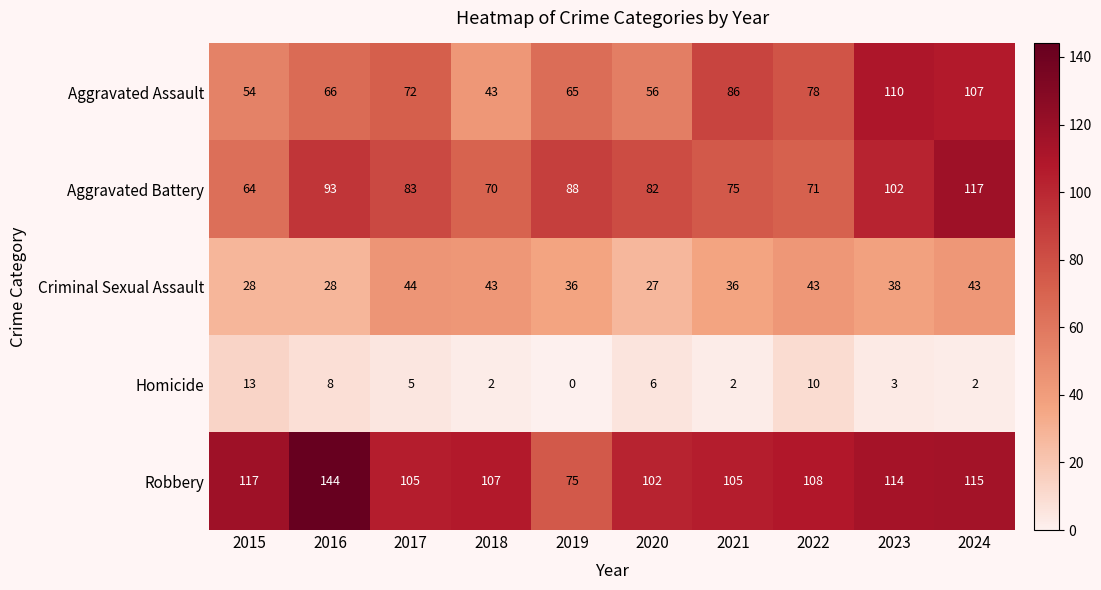

What is the difference between the Aggravated Battery values at 2022 and 2016?

22